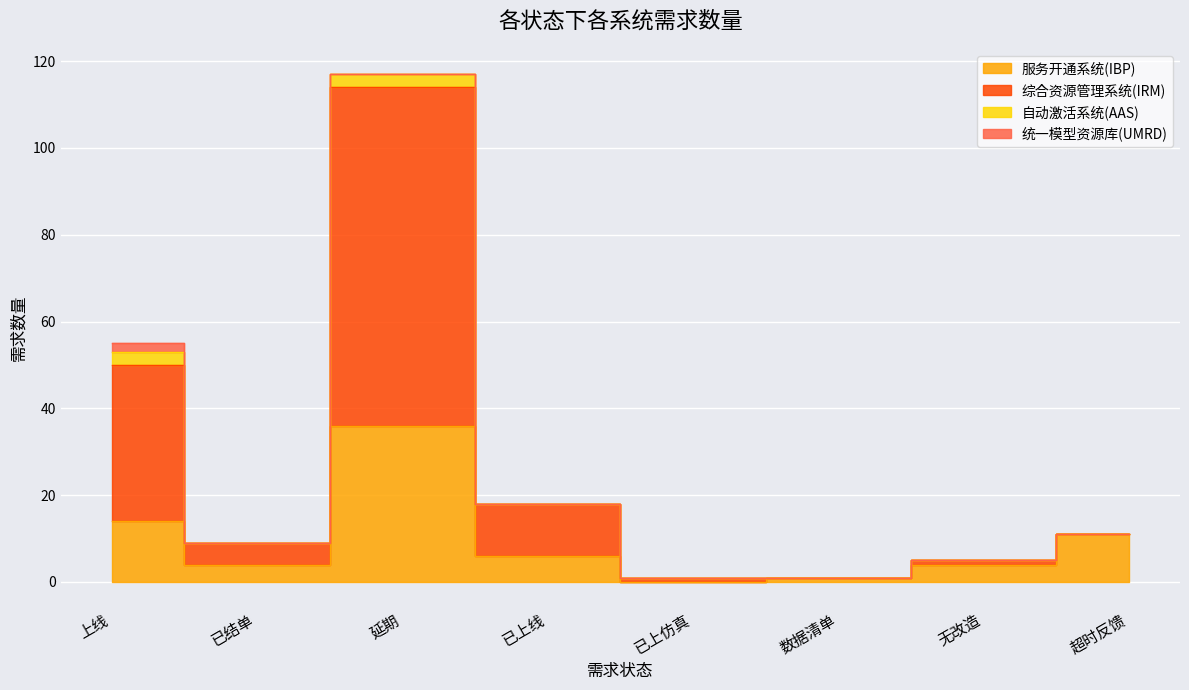

What is the spread (max minus min) of values at 上线?

41